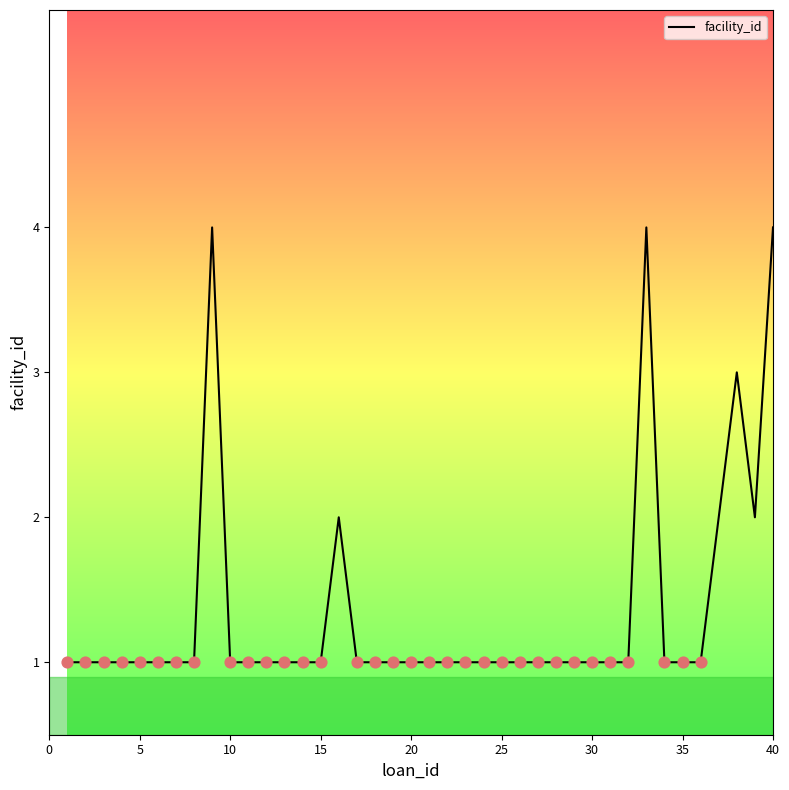

What is the maximum value shown in the chart?

4